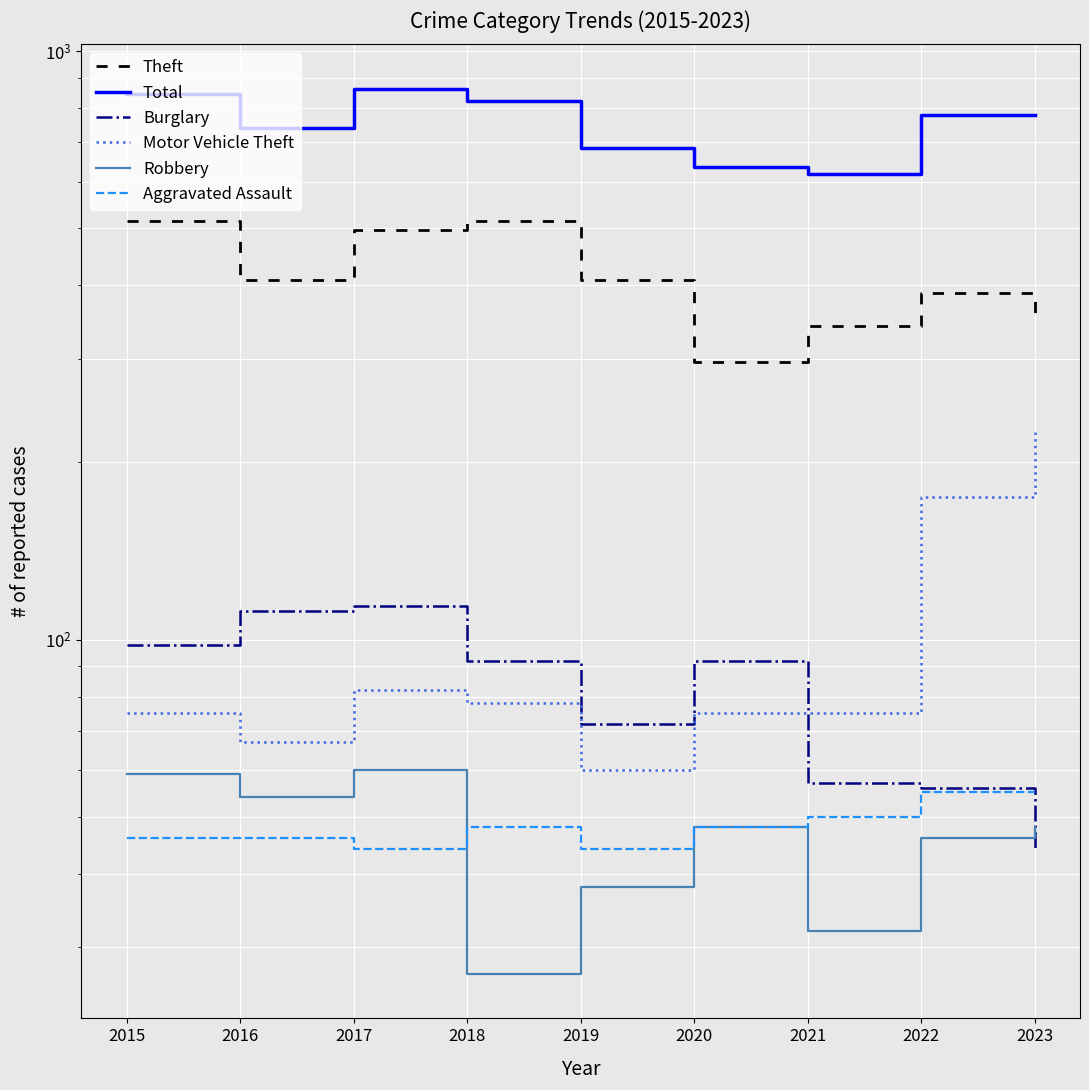

Reading left to right, what are all the values shown in this chart?

Theft: 2015=515	2016=409	2017=497	2018=515	2019=409	2020=296	2021=341	2022=388	2023=348
Total: 2015=845	2016=741	2017=864	2018=823	2019=686	2020=635	2021=618	2022=779	2023=780
Burglary: 2015=98	2016=112	2017=114	2018=92	2019=72	2020=92	2021=57	2022=56	2023=44
Motor Vehicle Theft: 2015=75	2016=67	2017=82	2018=78	2019=60	2020=75	2021=75	2022=175	2023=226
Robbery: 2015=59	2016=54	2017=60	2018=27	2019=38	2020=48	2021=32	2022=46	2023=48
Aggravated Assault: 2015=46	2016=46	2017=44	2018=48	2019=44	2020=48	2021=50	2022=55	2023=55